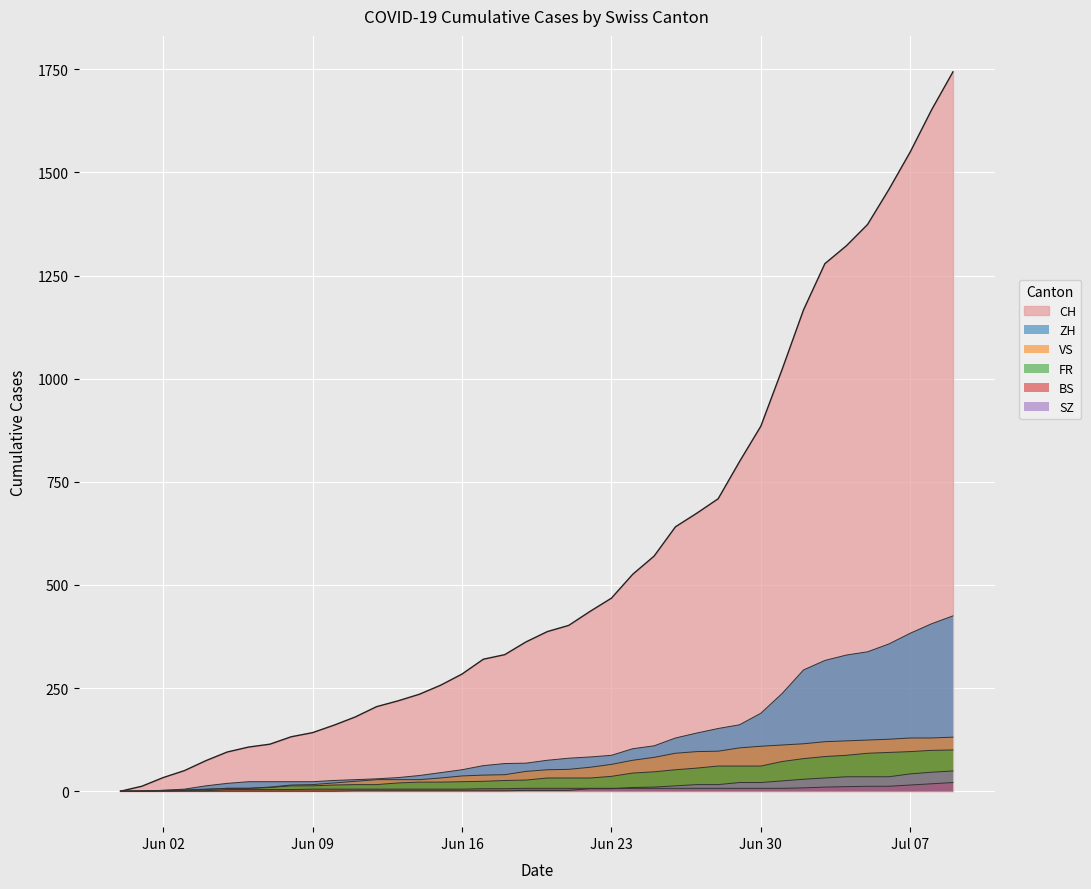

True or false: FR has a value of 7 at 2020-06-05.

True